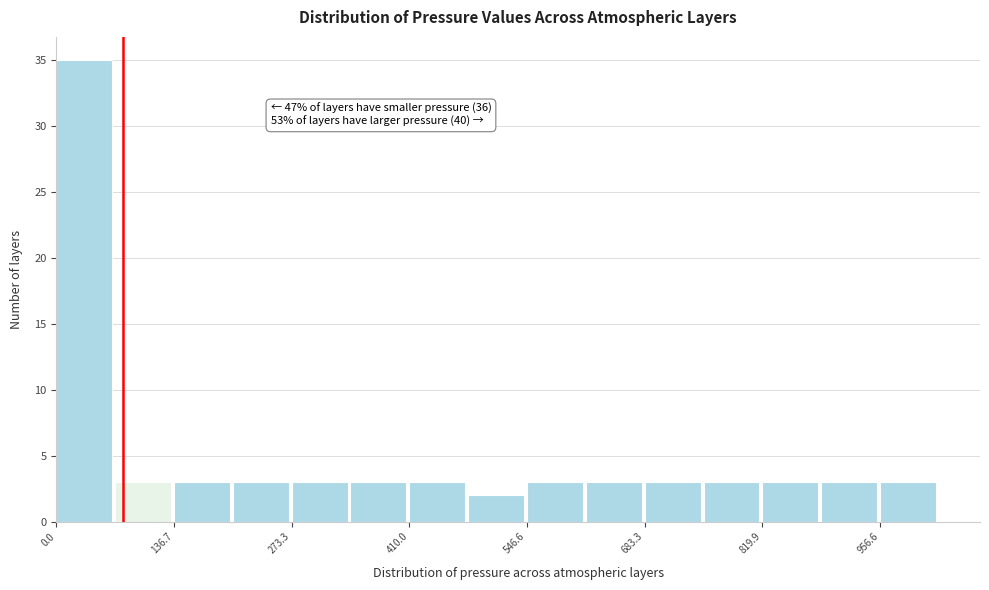

Around what value on the x-axis is the tallest bar? Give the approximate position of its centre, as read against the axis.

40